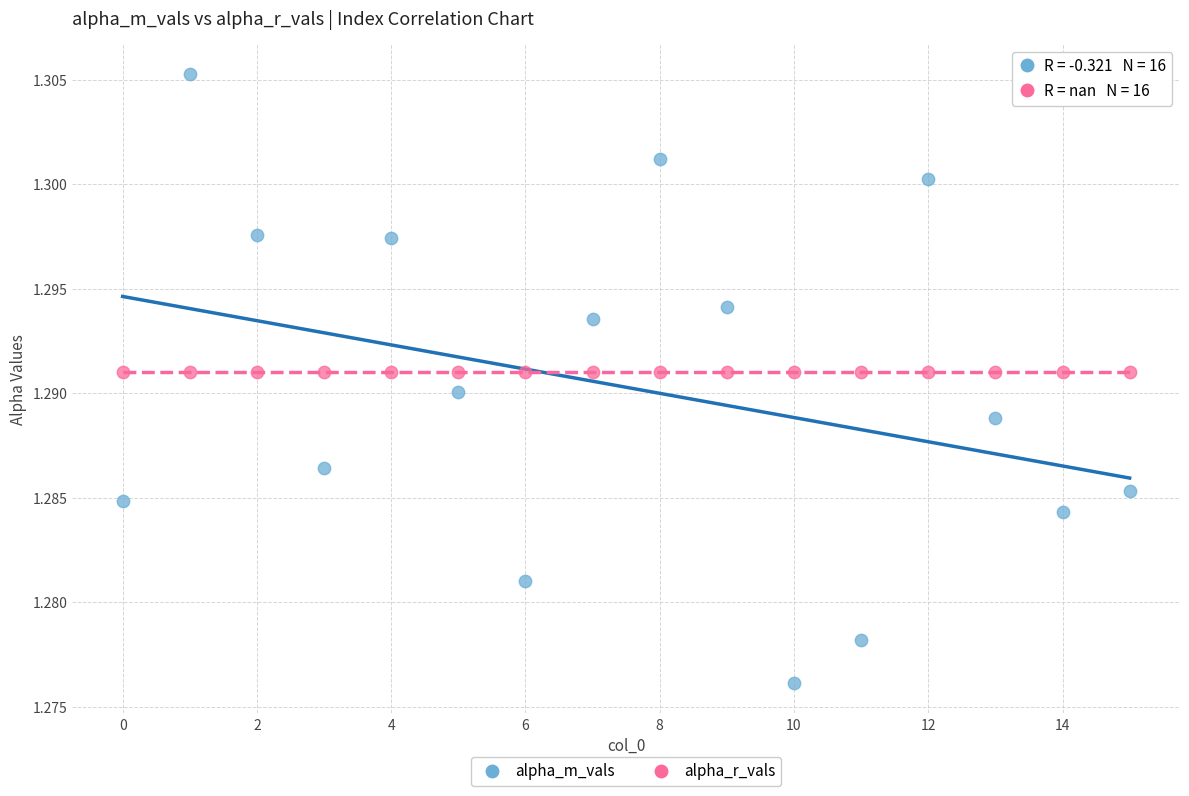

What are all the series names shown in the legend?

alpha_m_vals, alpha_r_vals